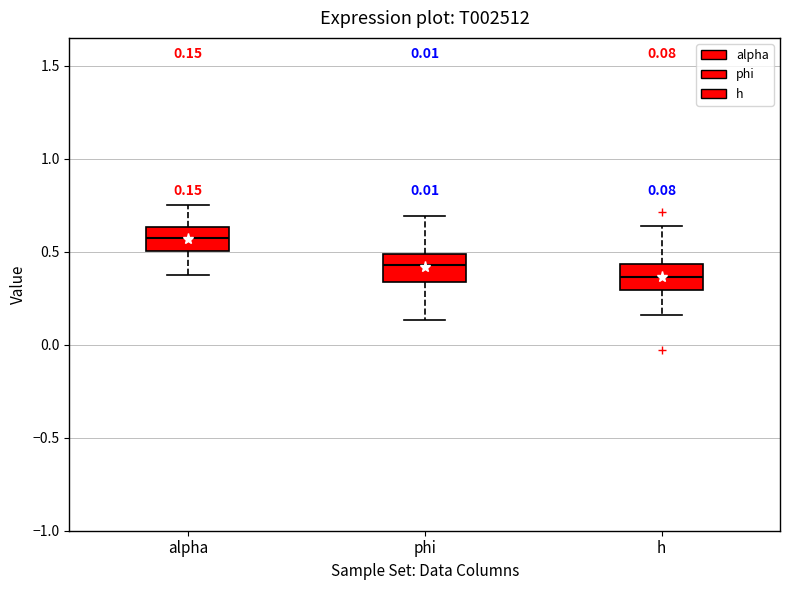

Which box has the highest median line?

alpha